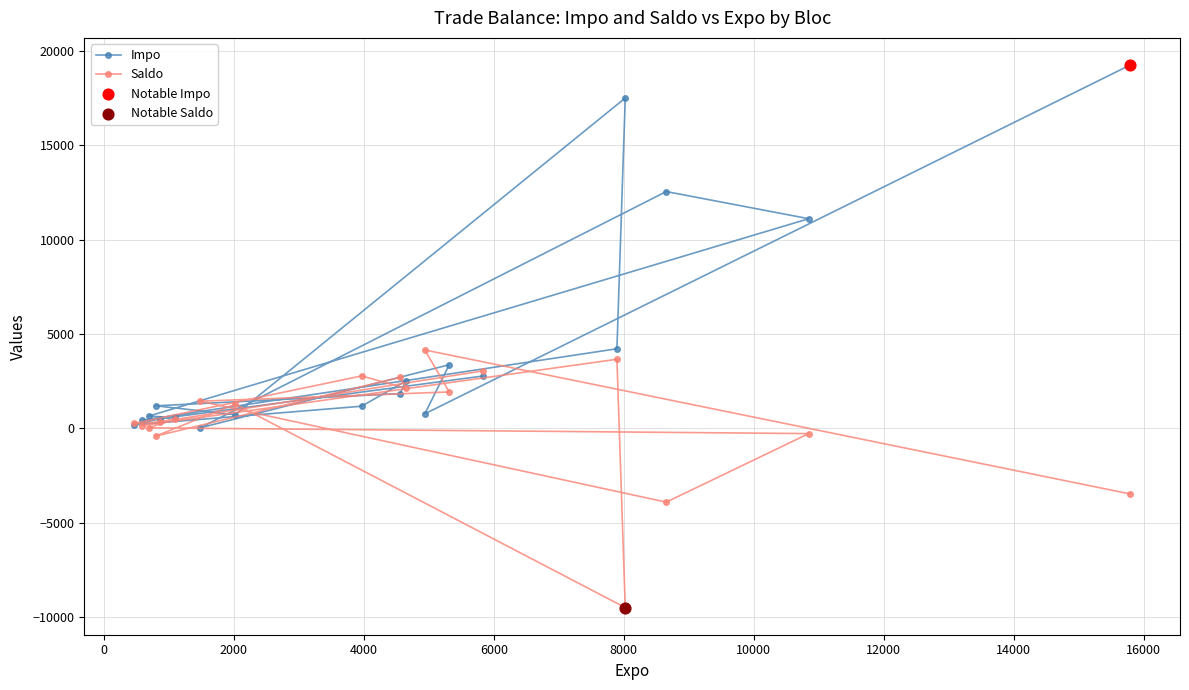

Rank the series by their maximum value, from highest to lowest.

Impo, Saldo